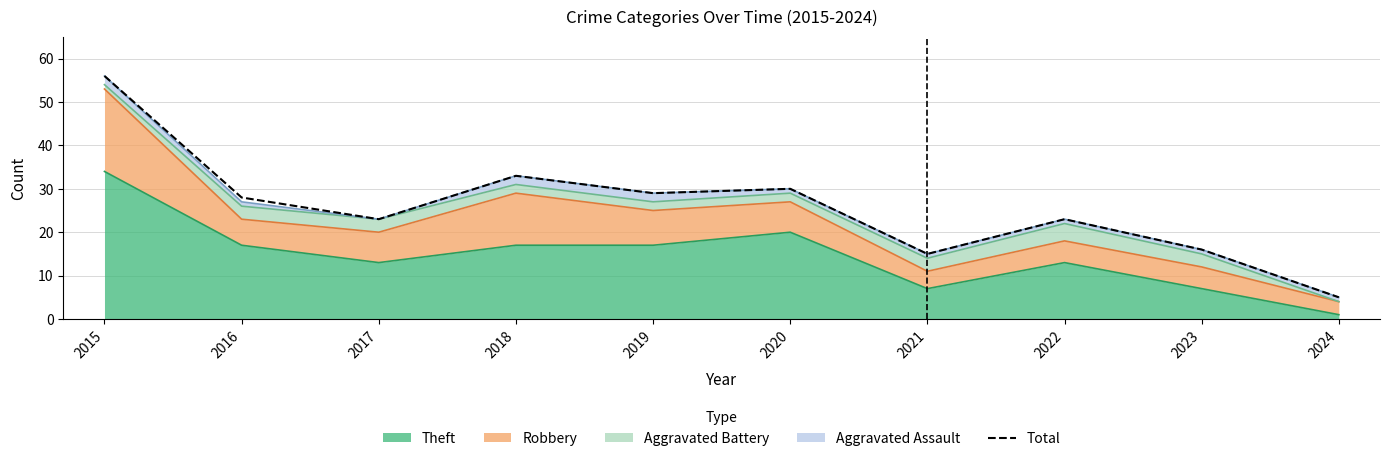

At which category does the data reach its first local peak?

2018